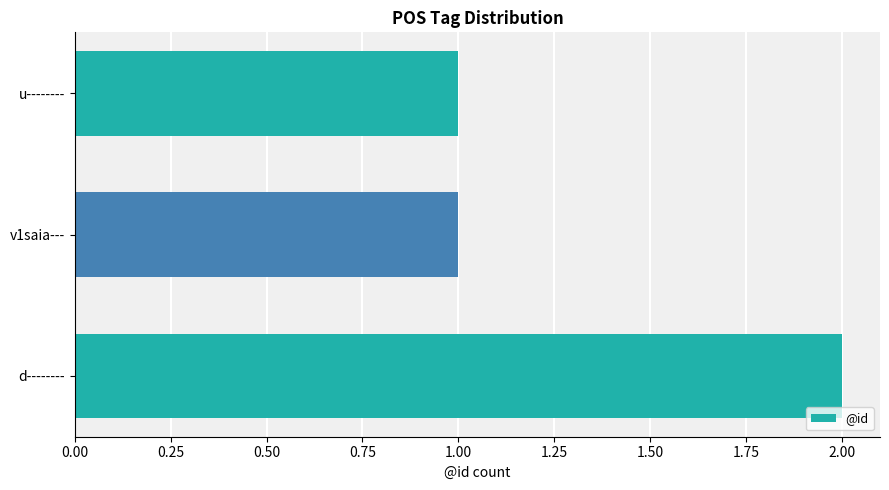

Count the values in the range 1 to 2.

3